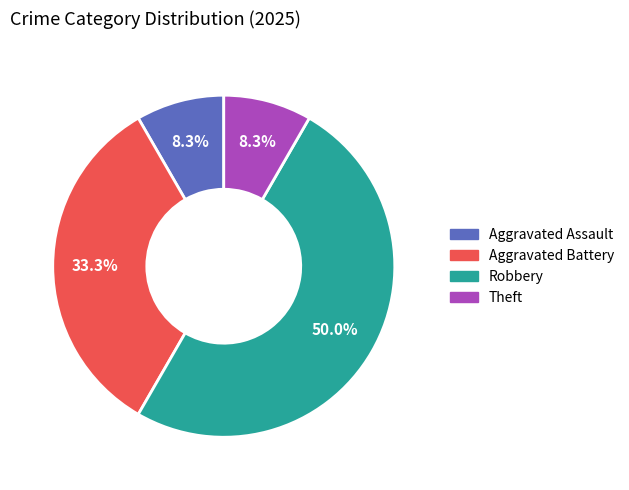

Which category has the biggest portion of the pie?

Robbery